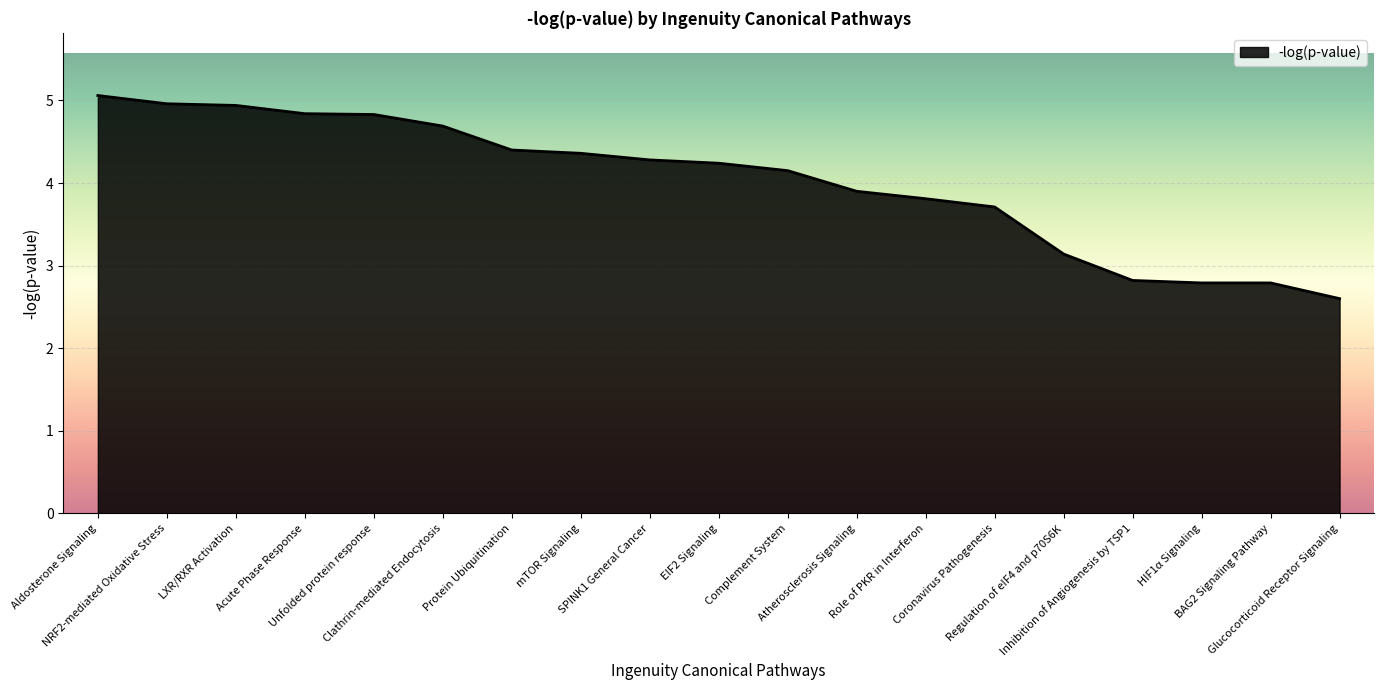

What is the greatest value displayed?

5.1